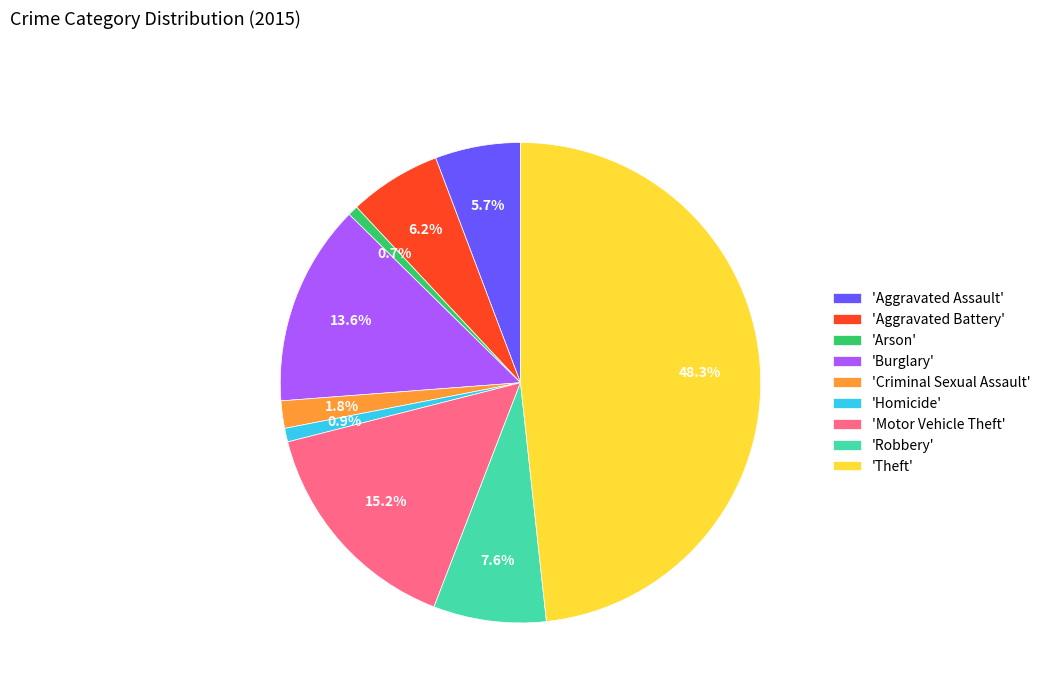

To the nearest percent, what is the average slice percentage?

11%